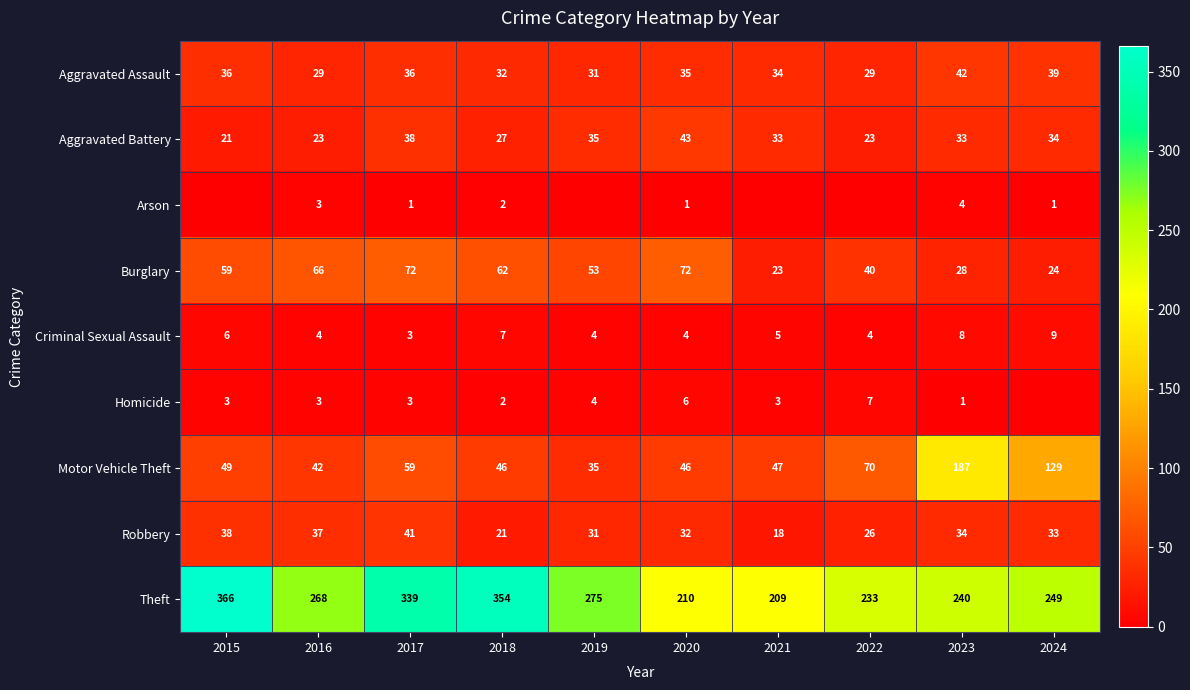

The Criminal Sexual Assault series shows 5 at 2017. True or false?

False